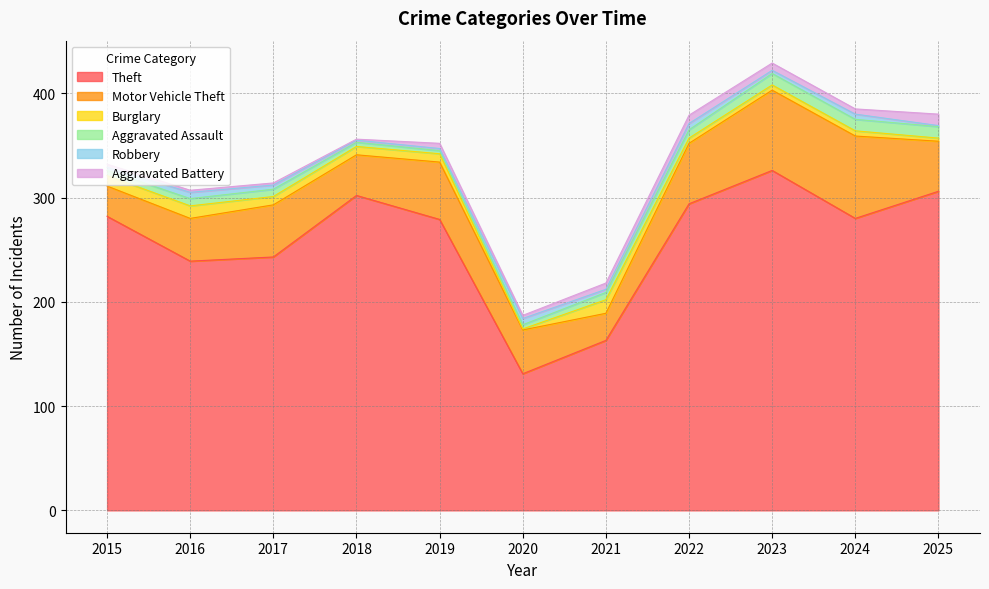

What is the difference between the Aggravated Assault values at 2021 and 2019?

4